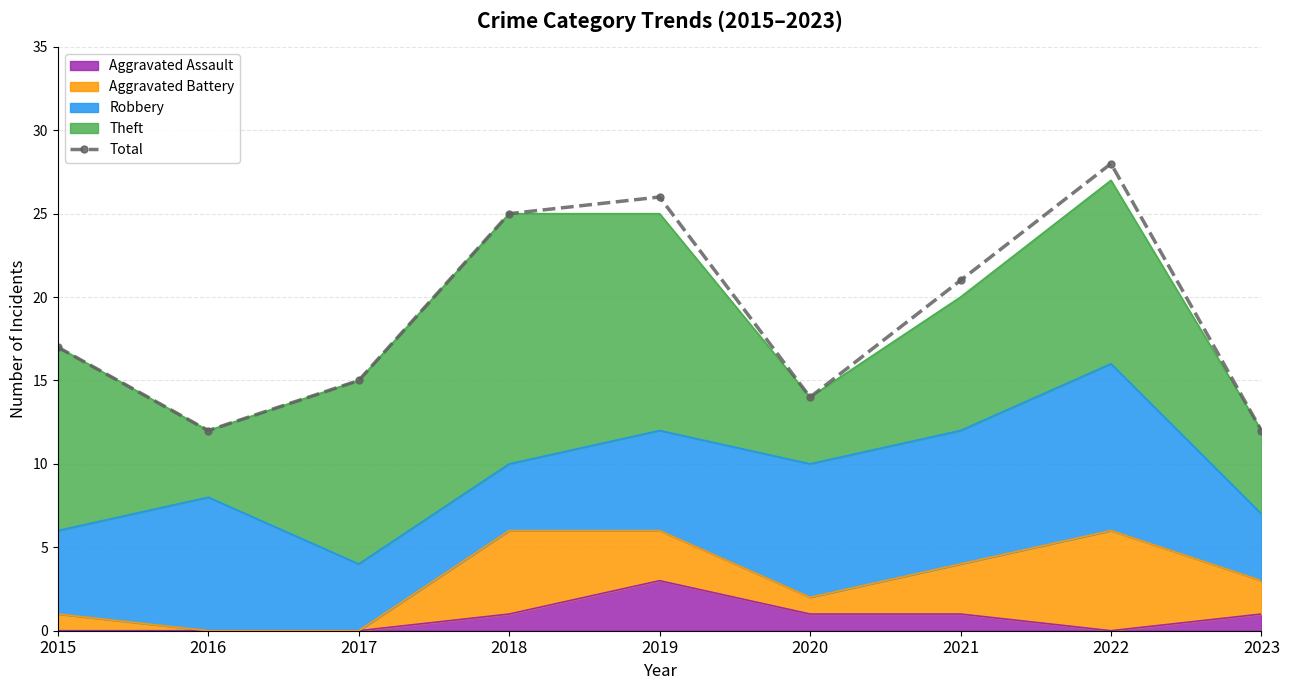

What is the value of the 8th point from the left?

28